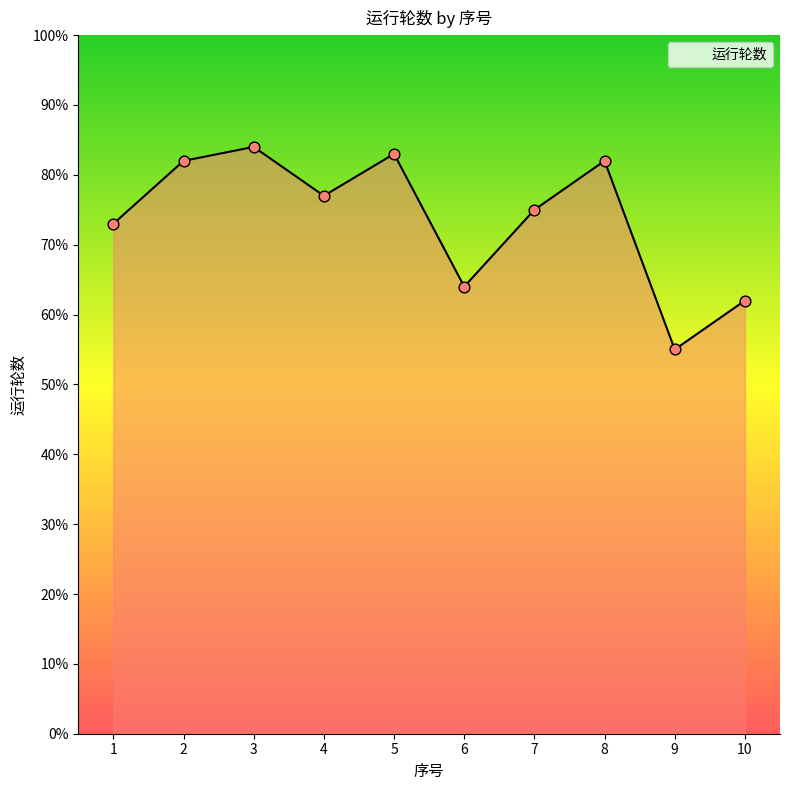

Which has a higher value, 9 or 7?

7